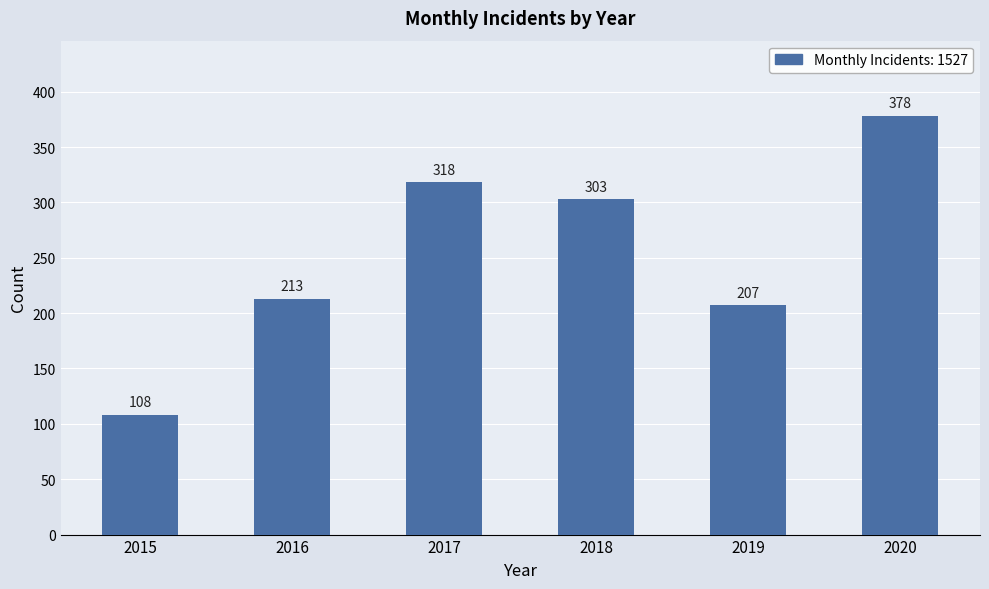

What is the value of the 1st bar from the left?

108